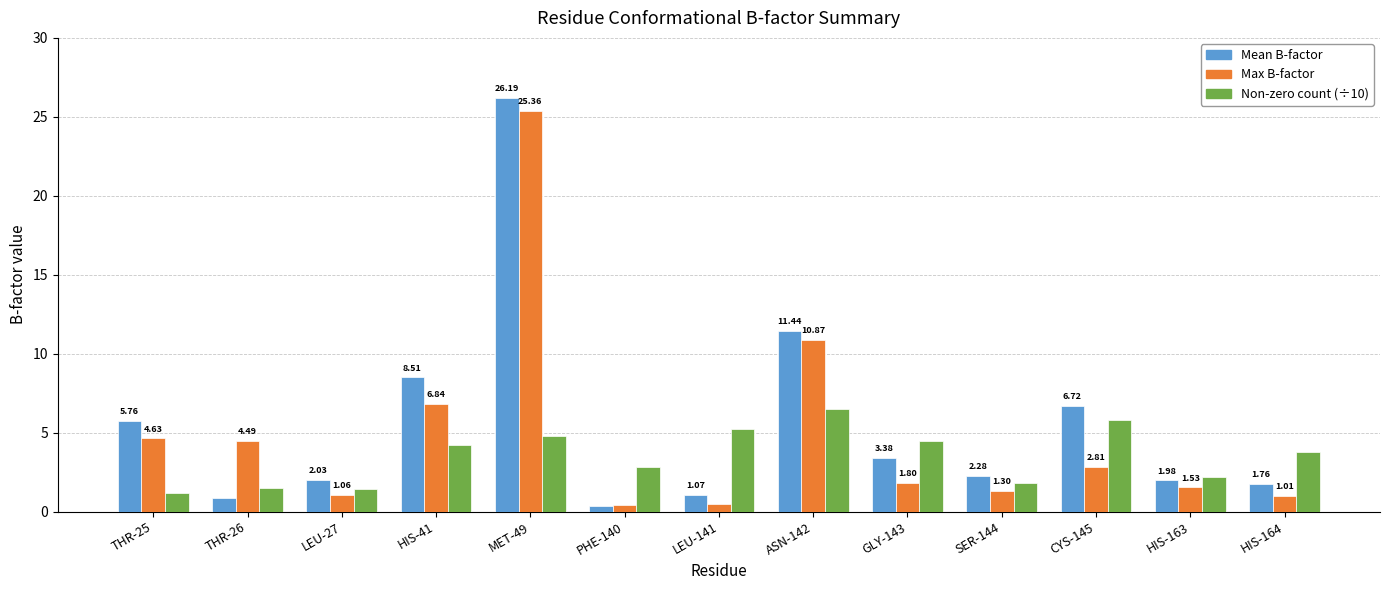

At which category is the sum across all series the highest?

MET-49